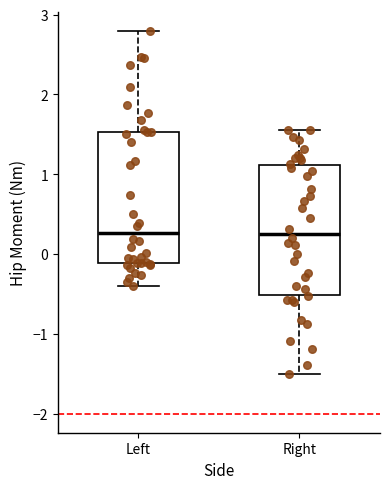

Reading left to right, read every box against the y-axis: the position of its median line, the range the box covers, and the ends of its whiskers. The values are not printed on the chart, so give them approximately, as read against the axis.

Left: median 0.3, box -0.1 to 1.5, whiskers -0.4 to 2.8
Right: median 0.3, box -0.5 to 1.1, whiskers -1.5 to 1.6